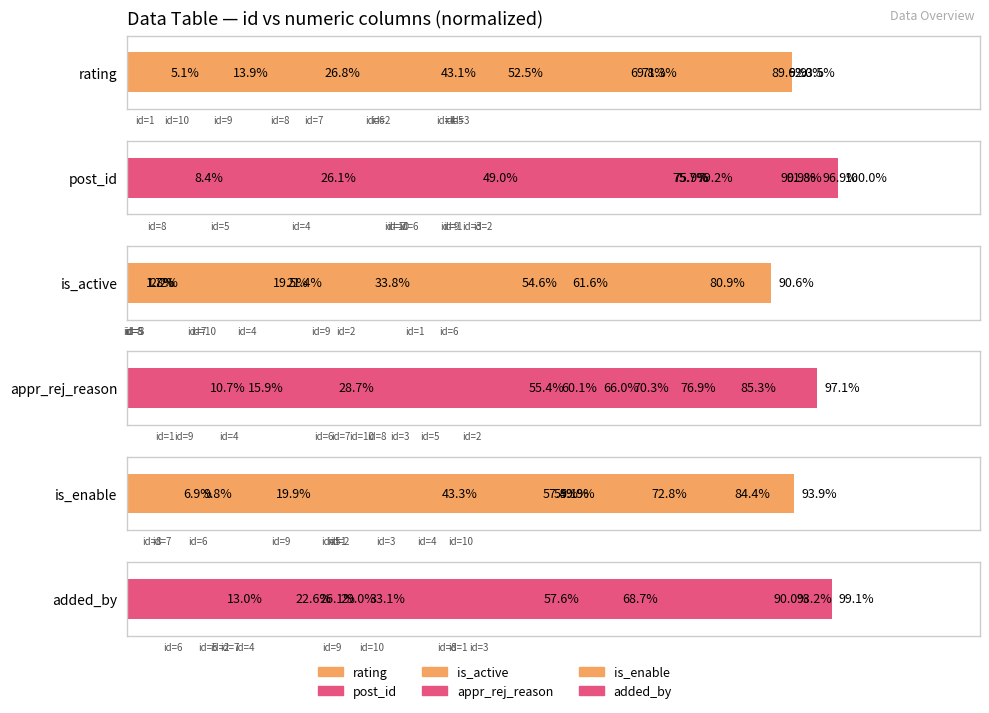

What is the average value of the is_enable series?

50.7